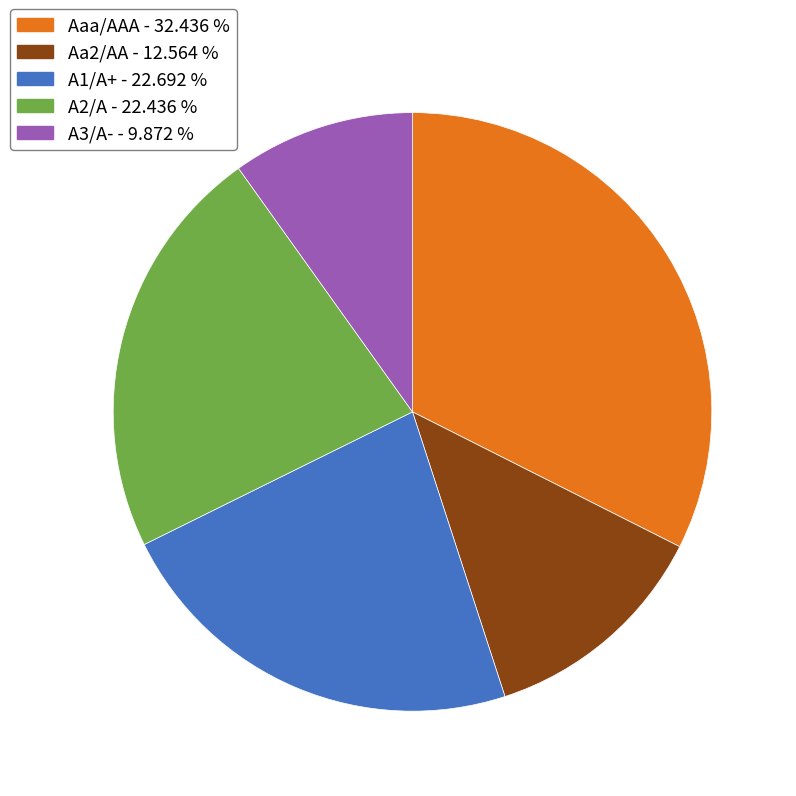

Is there any slice that represents more than half of the pie?

No